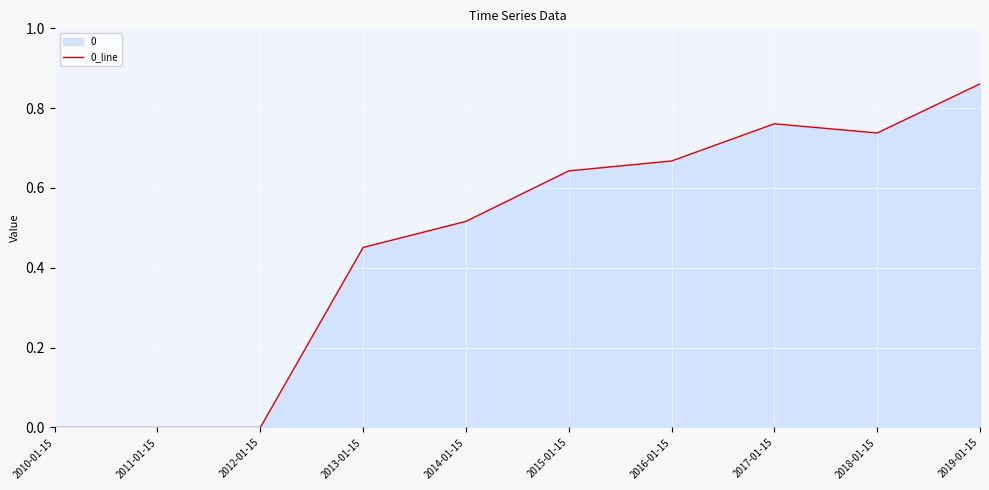

Which category has the highest value across all series?

2019-01-15